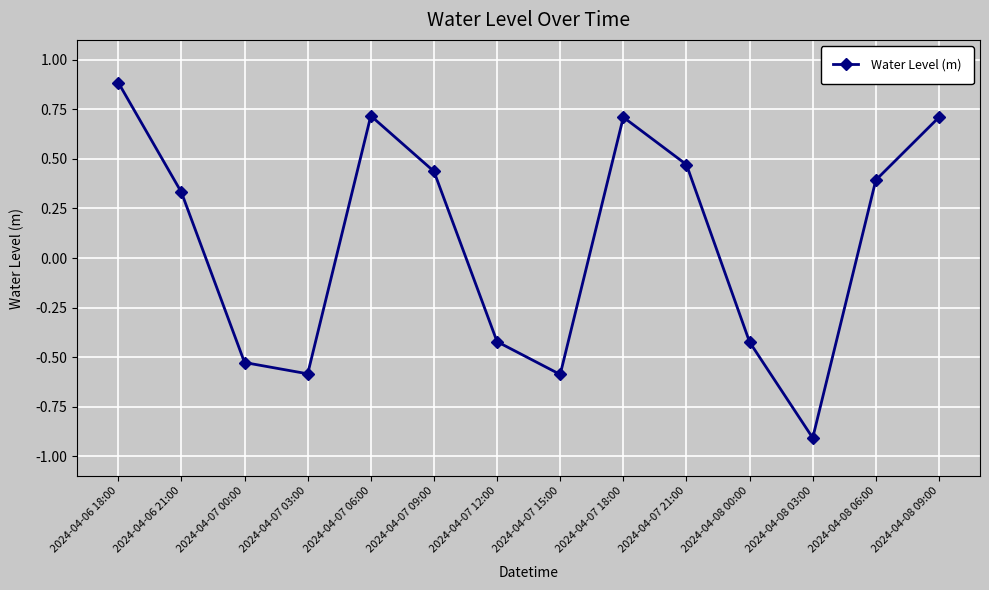

How many lines are shown in the chart?

1